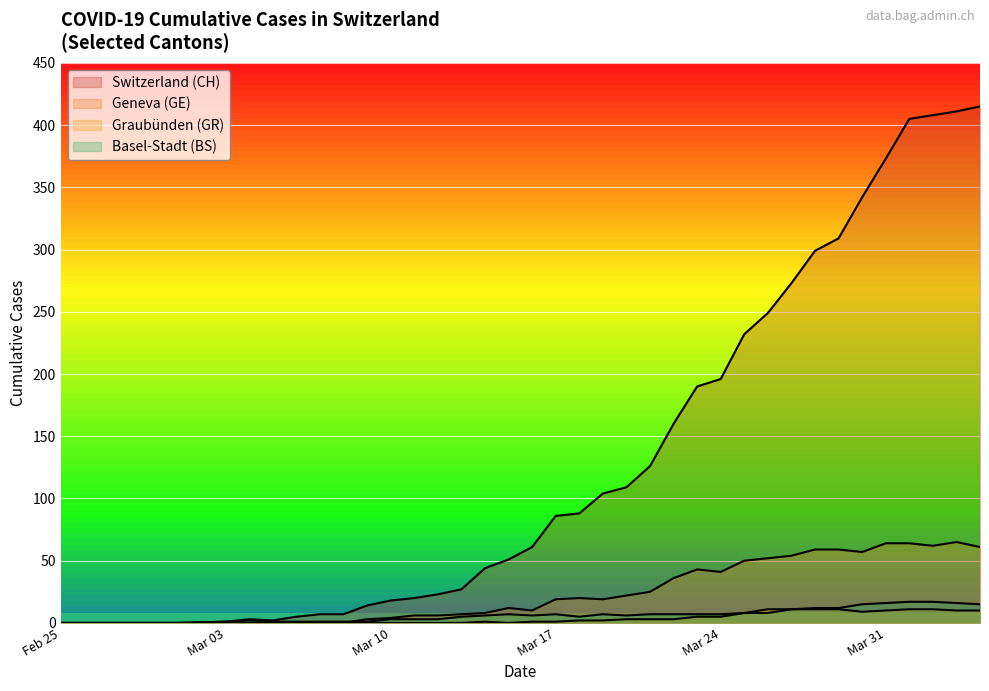

True or false: BS and CH cross at least once.

False